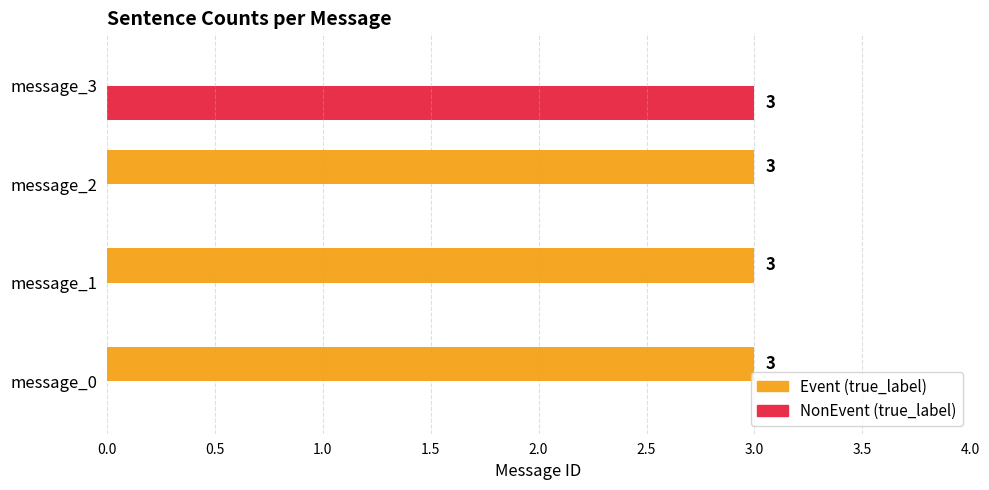

What is the total value across all series at message_3?

3